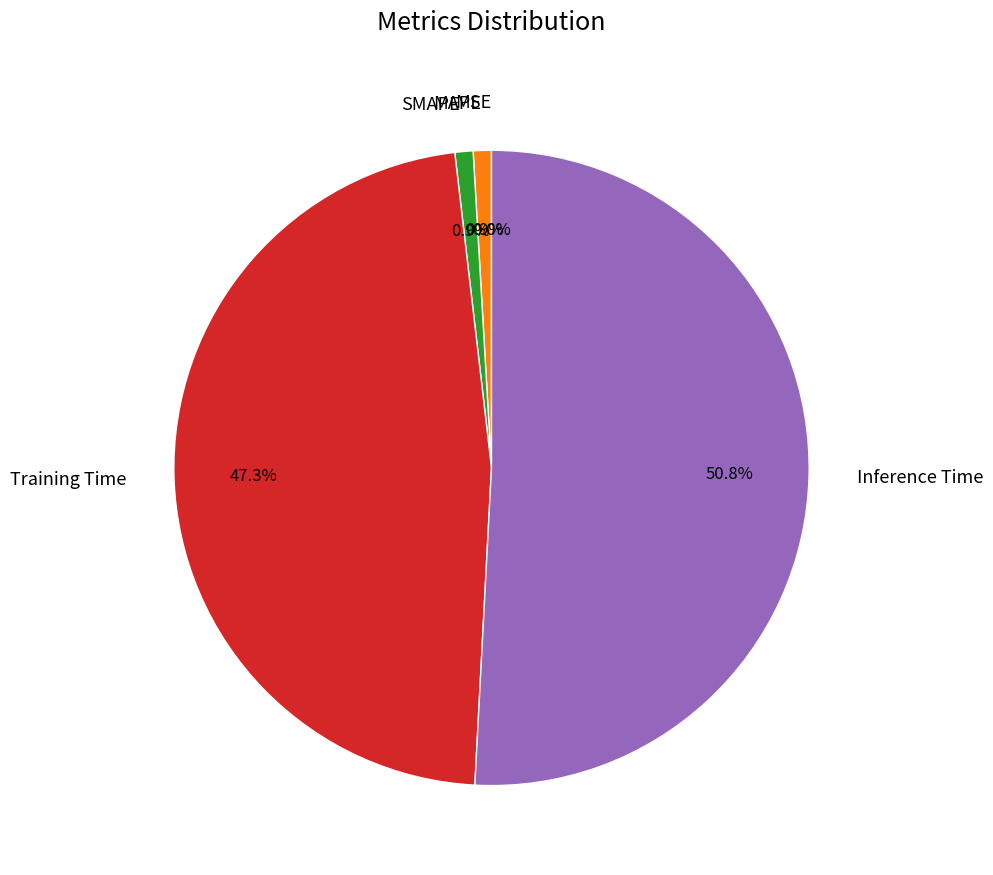

What percentage is the Training Time slice, to the nearest percent?

47%